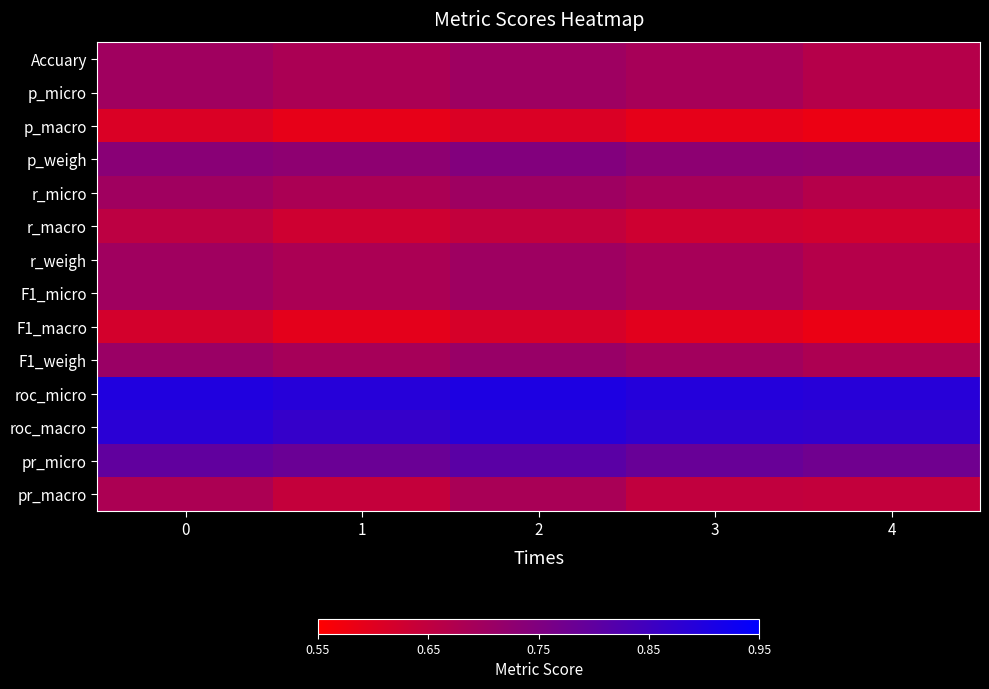

Reading right to left, list all the values displayed in this chart.

Accuary: 4=0.7	3=0.7	2=0.7	1=0.7	0=0.7
p_micro: 4=0.7	3=0.7	2=0.7	1=0.7	0=0.7
p_macro: 4=0.6	3=0.6	2=0.6	1=0.6	0=0.6
p_weigh: 4=0.7	3=0.7	2=0.7	1=0.7	0=0.7
r_micro: 4=0.7	3=0.7	2=0.7	1=0.7	0=0.7
r_macro: 4=0.6	3=0.6	2=0.6	1=0.6	0=0.7
r_weigh: 4=0.7	3=0.7	2=0.7	1=0.7	0=0.7
F1_micro: 4=0.7	3=0.7	2=0.7	1=0.7	0=0.7
F1_macro: 4=0.6	3=0.6	2=0.6	1=0.6	0=0.6
F1_weigh: 4=0.7	3=0.7	2=0.7	1=0.7	0=0.7
roc_micro: 4=0.9	3=0.9	2=0.9	1=0.9	0=0.9
roc_macro: 4=0.9	3=0.9	2=0.9	1=0.9	0=0.9
pr_micro: 4=0.8	3=0.8	2=0.8	1=0.8	0=0.8
pr_macro: 4=0.6	3=0.6	2=0.7	1=0.6	0=0.7